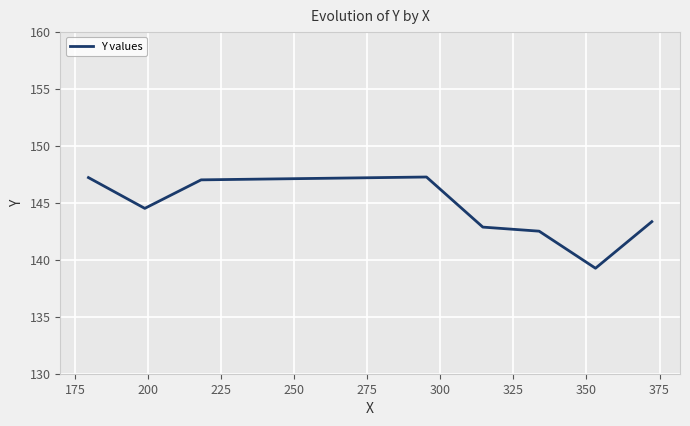

What is the average value?

144.2